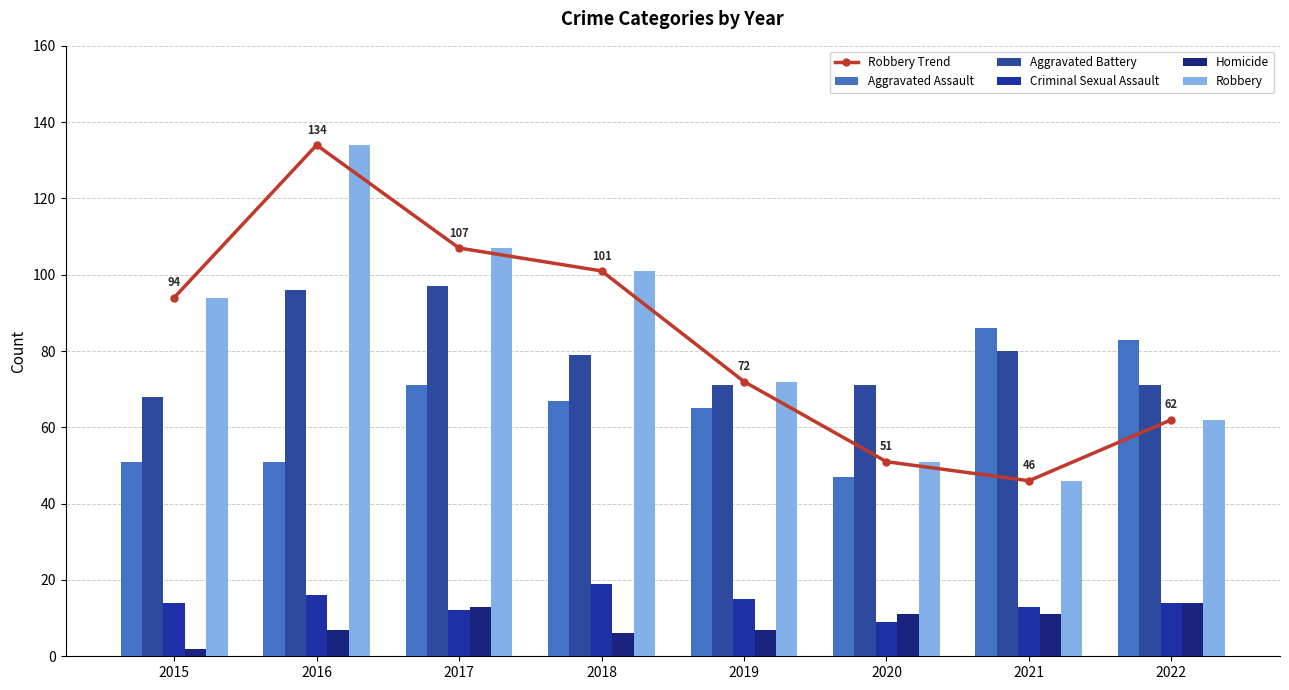

Is it true that Criminal Sexual Assault equals 14 at 2015?

True